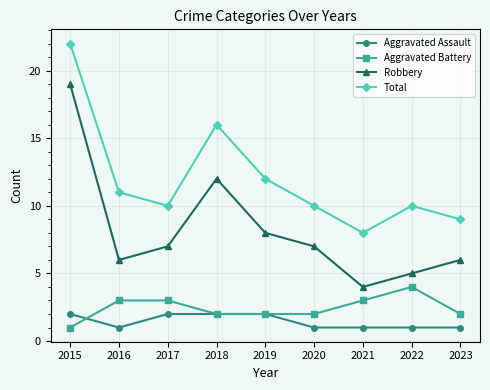

Is it true that Robbery equals 1 at 2016?

False